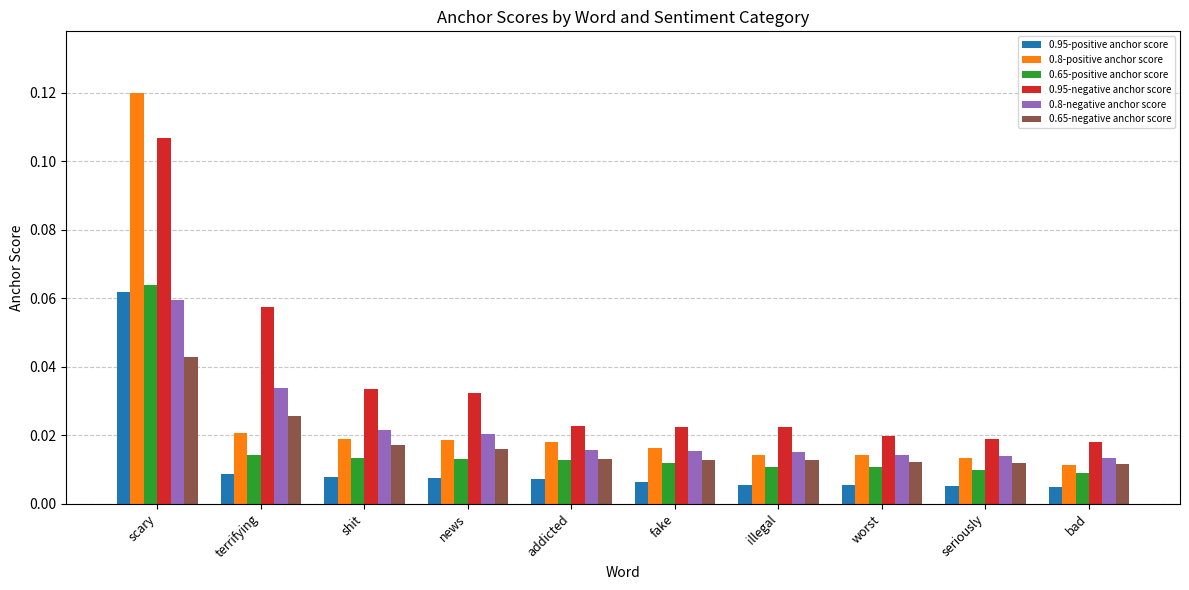

Is it true that 0.95-positive anchor score equals 0.0 at scary?

False